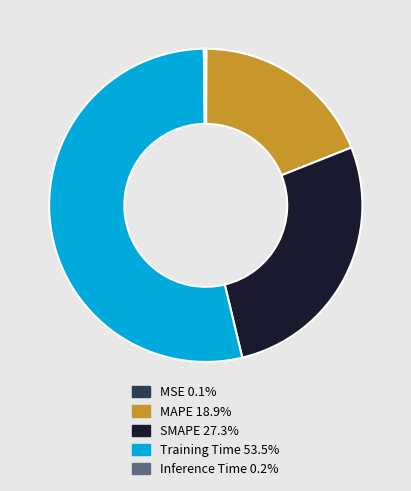

Does SMAPE 27.3% represent more than half of the total?

No